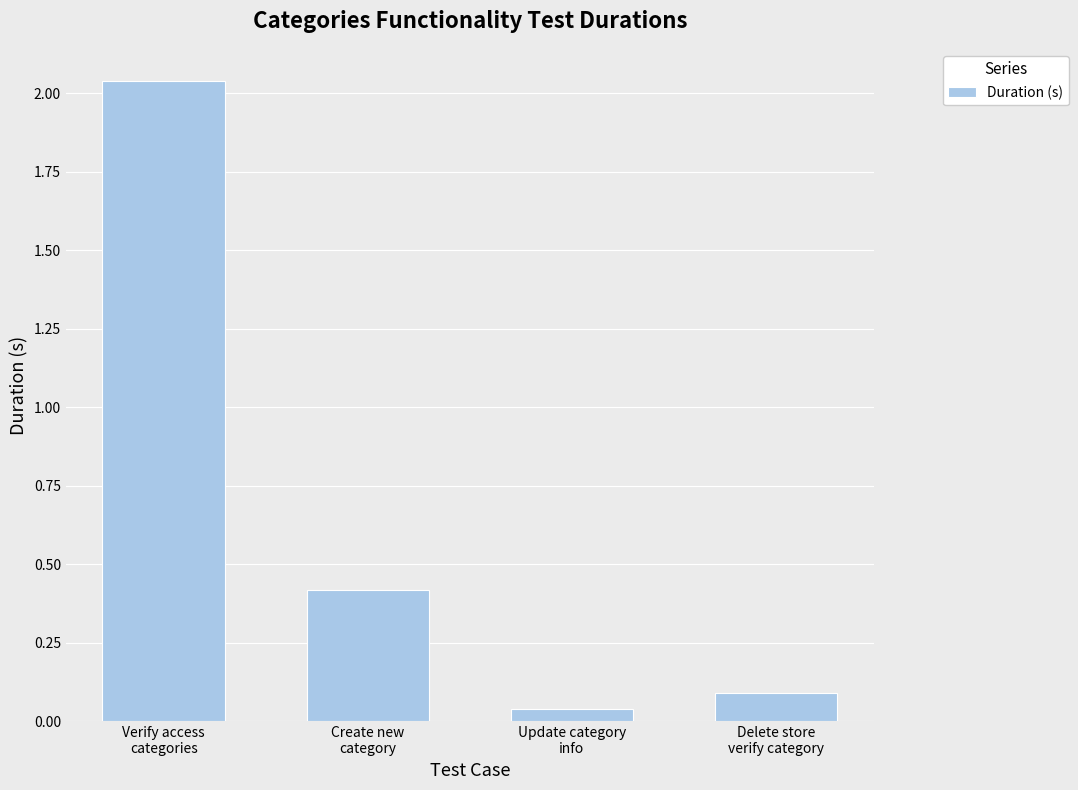

What is the sum of the values at Update category
info and Delete store
verify category?

0.1